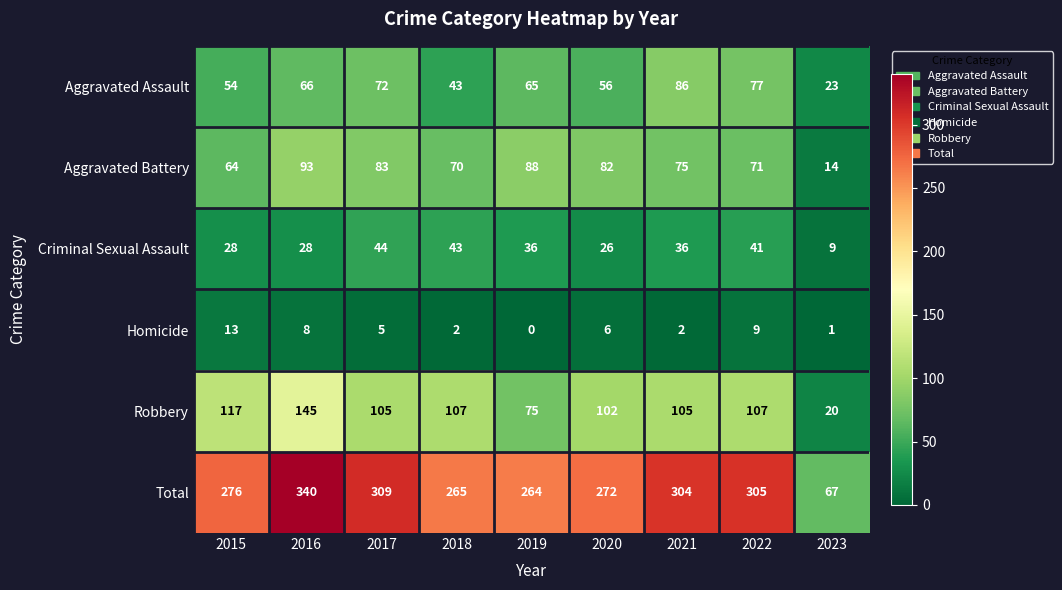

How many series are shown in this chart?

6